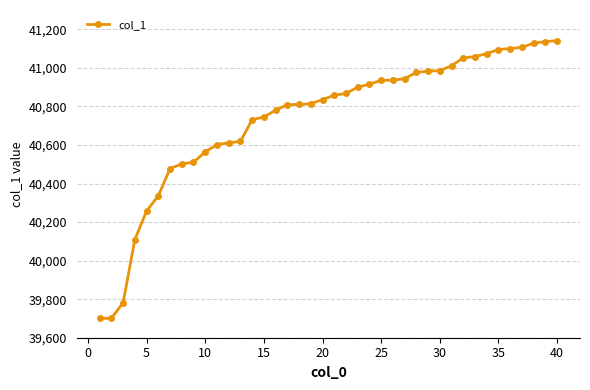

What is the sum of all values?

1629492